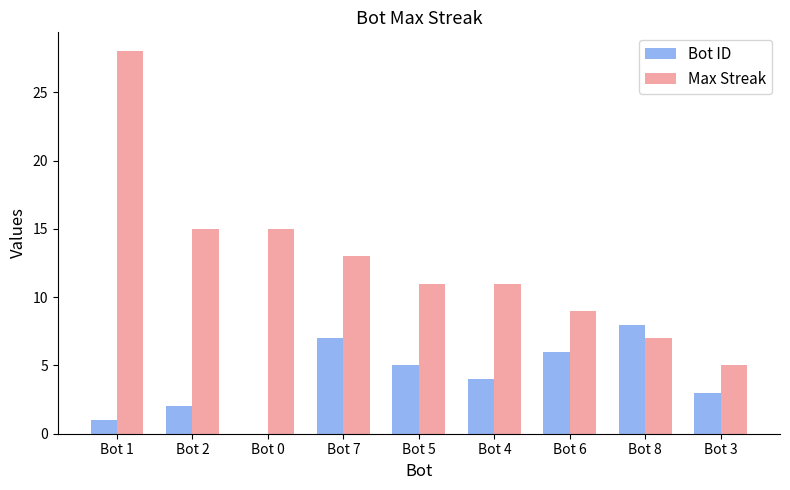

What is the difference between the Max Streak values at Bot 5 and Bot 1?

17